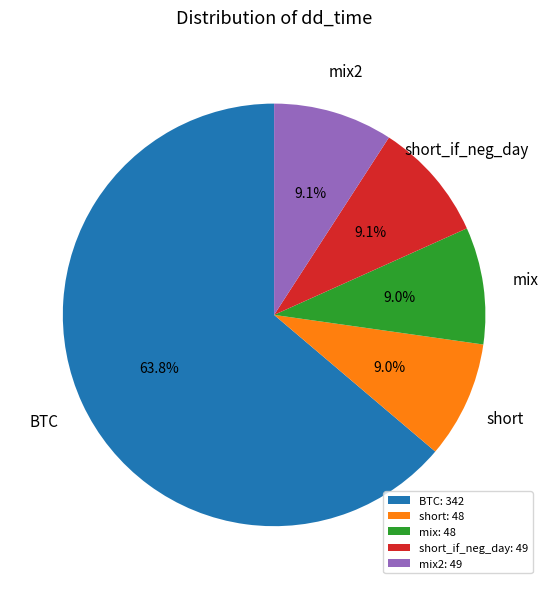

What portion of the pie excludes BTC: 342?

36.2%